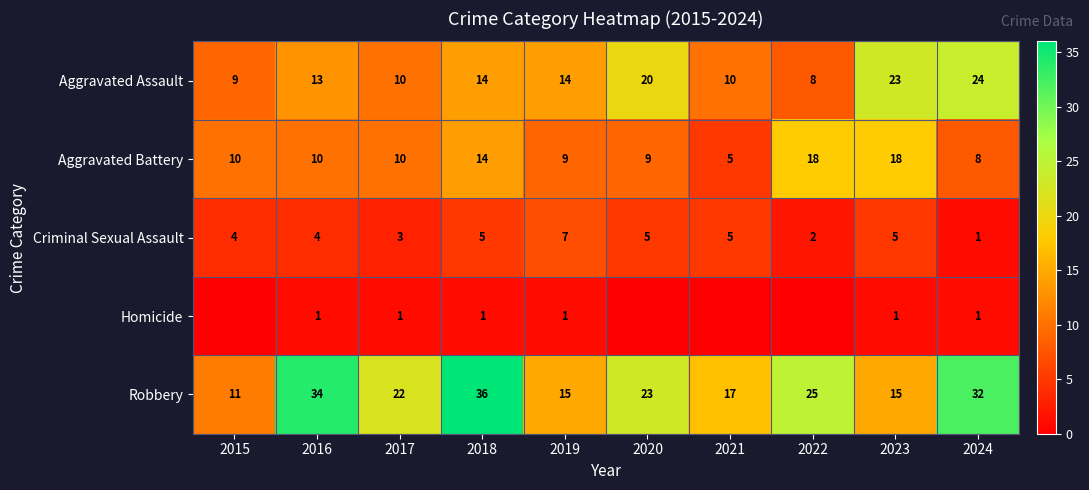

Count the number of categories in the chart.

10